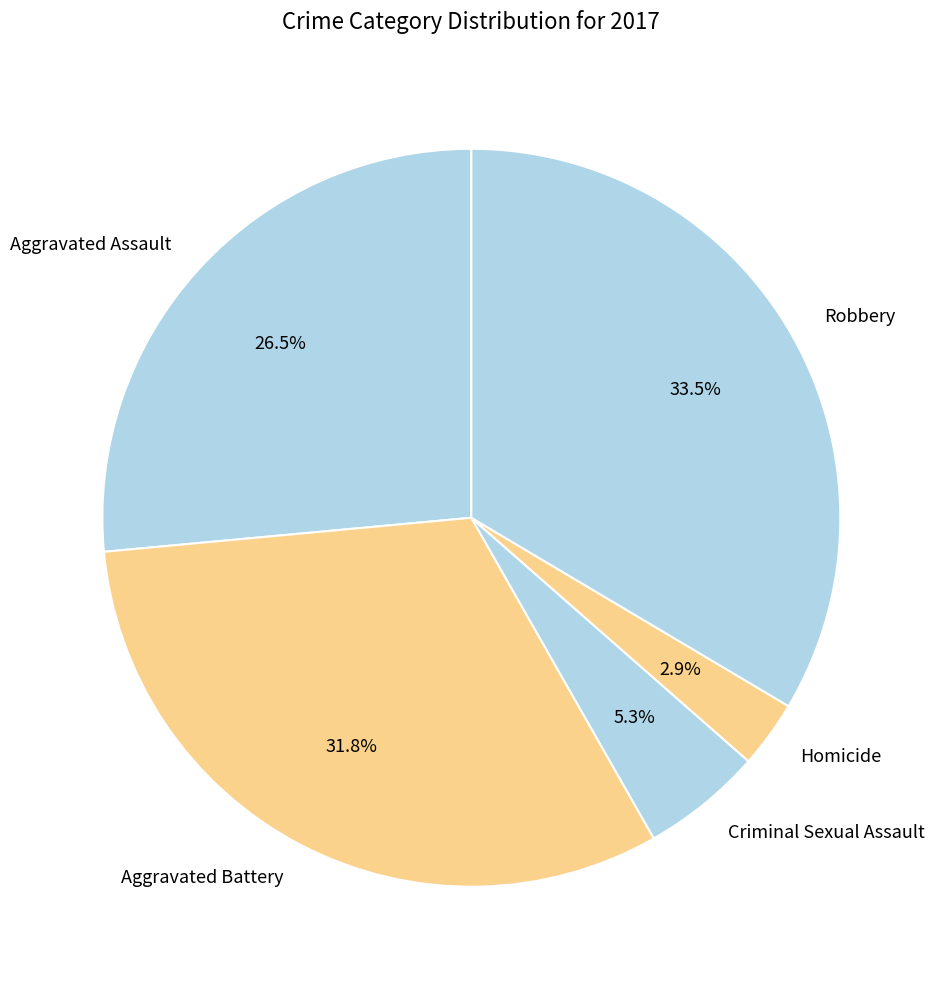

Does any single category account for the majority?

No